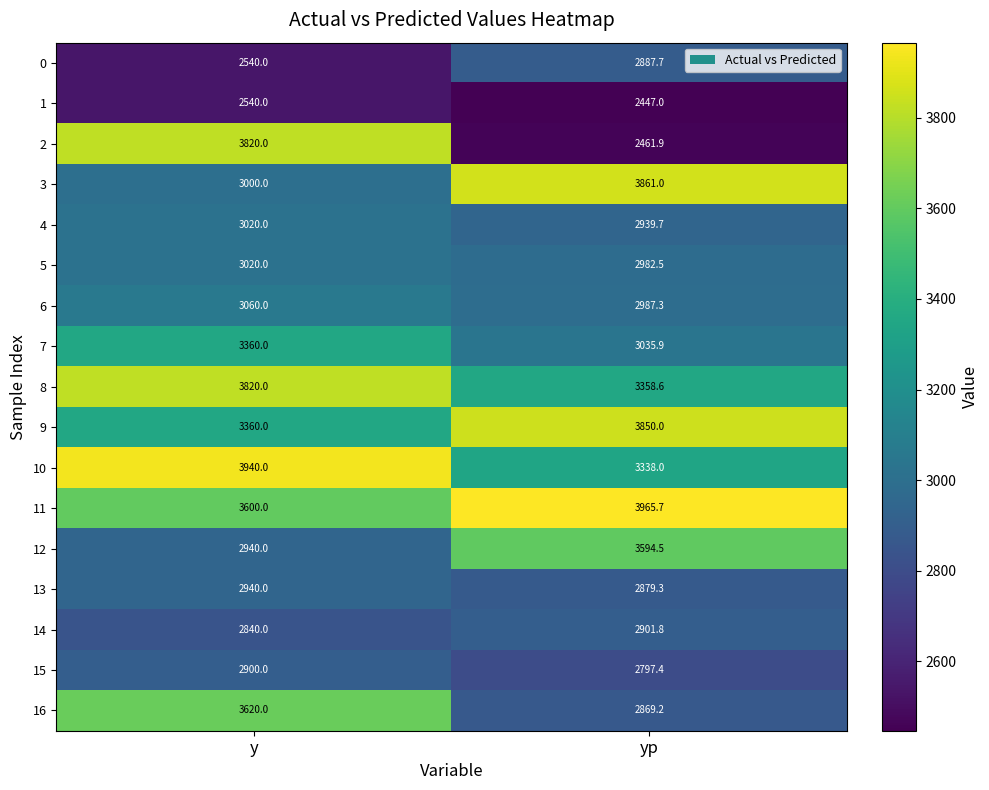

At which category is the sum across all series the highest?

y